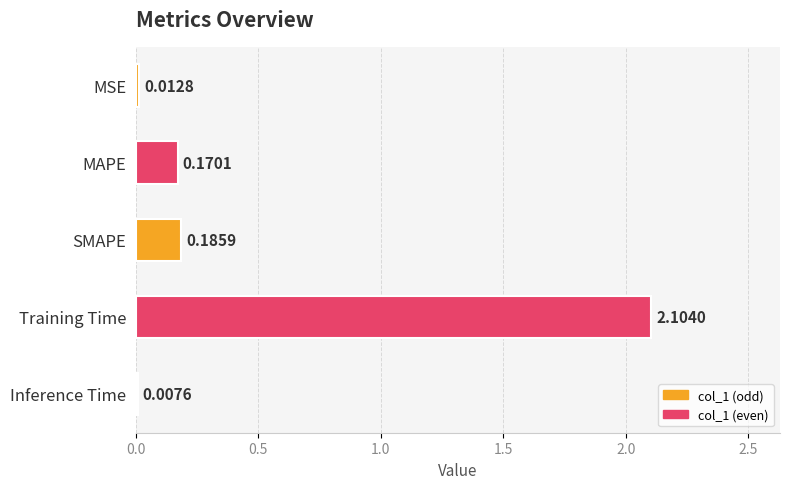

What is the change in value from MSE to SMAPE?

+0.2